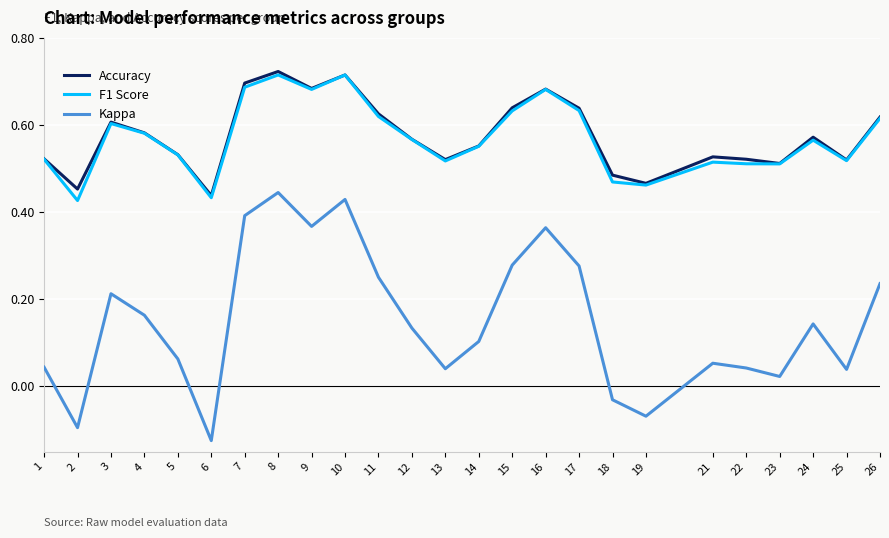

True or false: Kappa and Accuracy intersect in this chart.

False